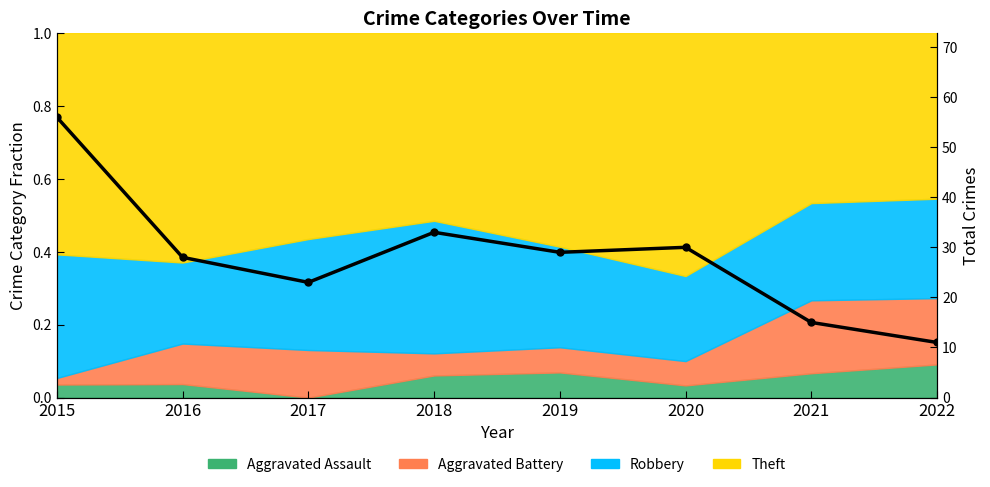

Reading right to left, list all the values displayed in this chart.

11	15	30	29	33	23	28	56